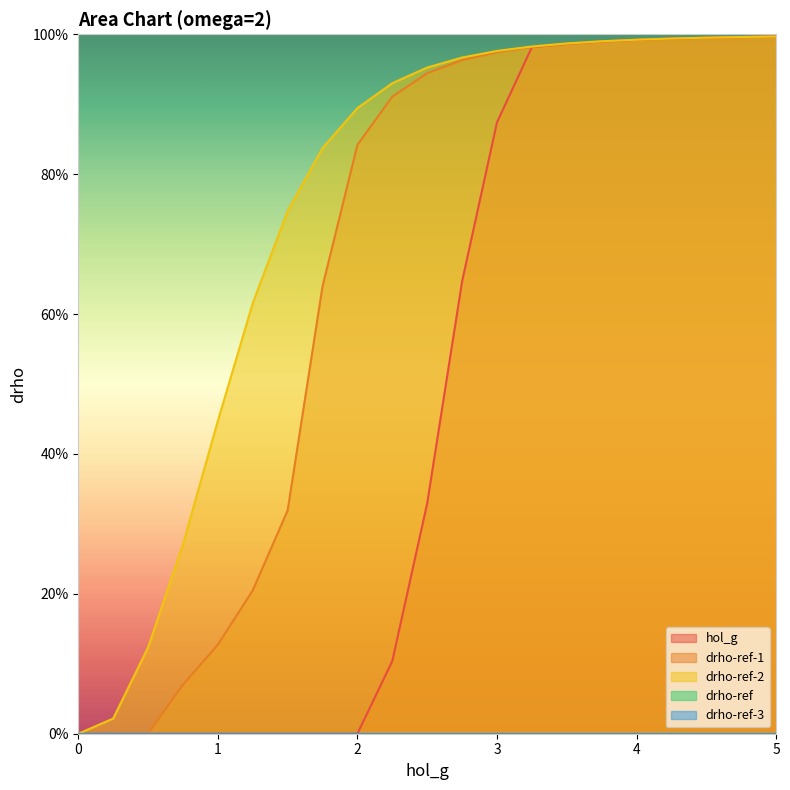

What is the sum of all drho-ref-1 values?

13.9